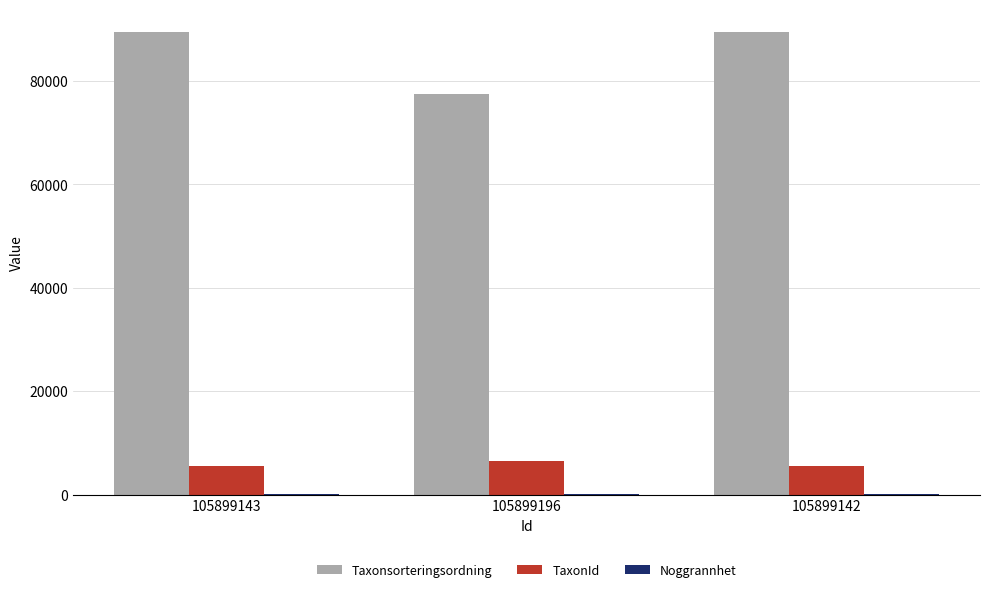

What is the total value across all series at 105899142?

94867